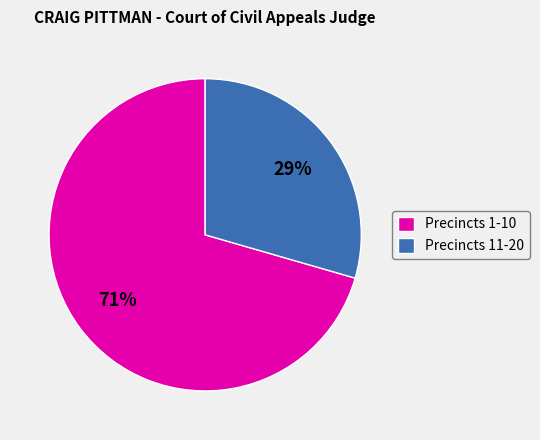

Is there a majority slice in this chart?

Yes